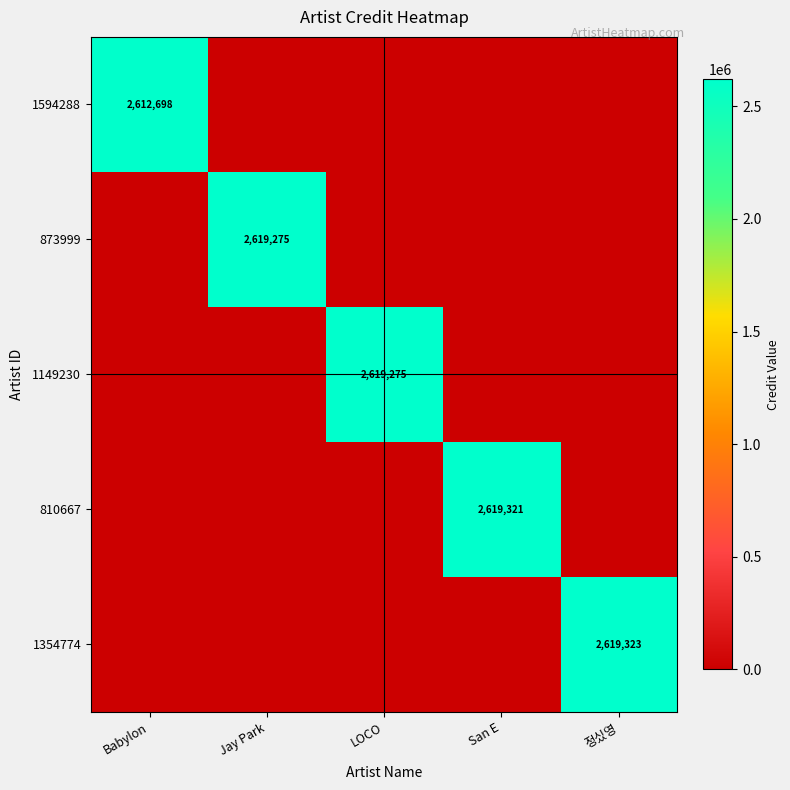

What is the sum of all 810667 values?

2619321